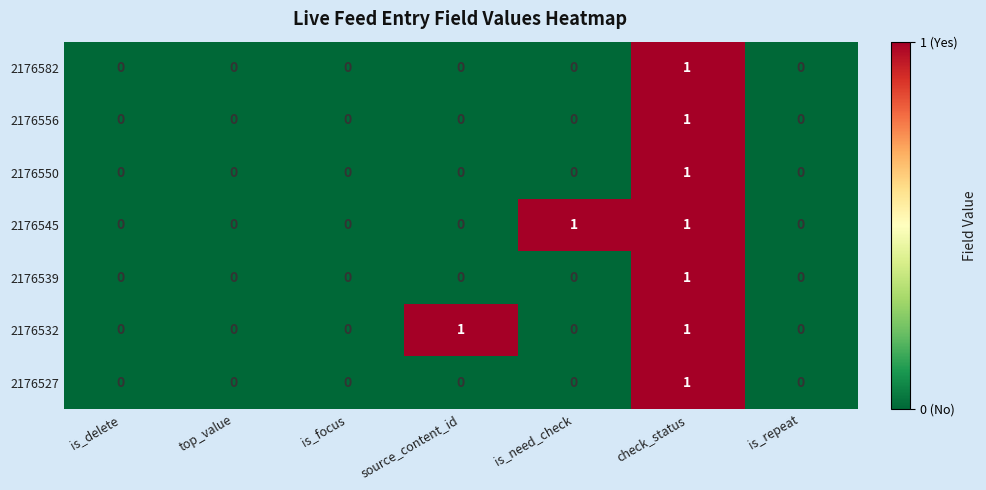

What is the total value across all series at check_status?

7